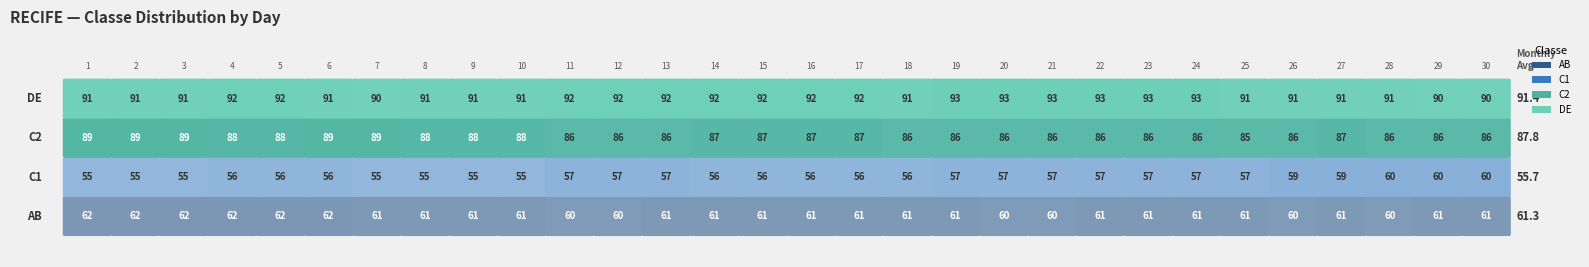

At how many categories does at least one series exceed 79?

30